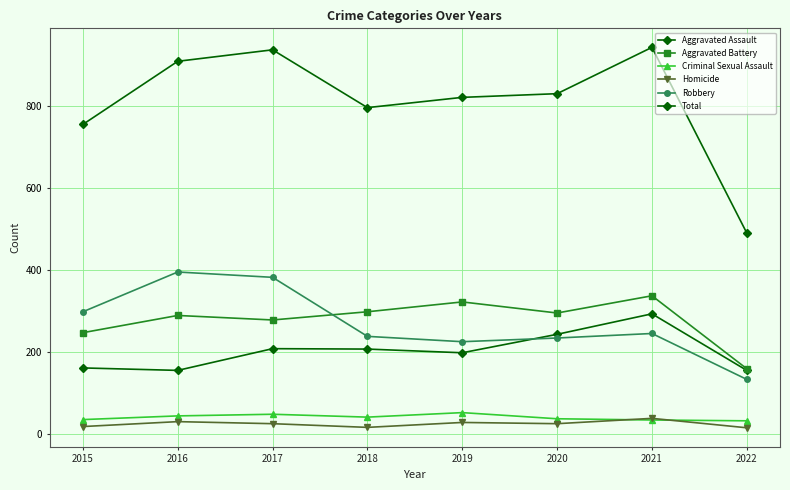

What is the highest value of the Homicide series?

37